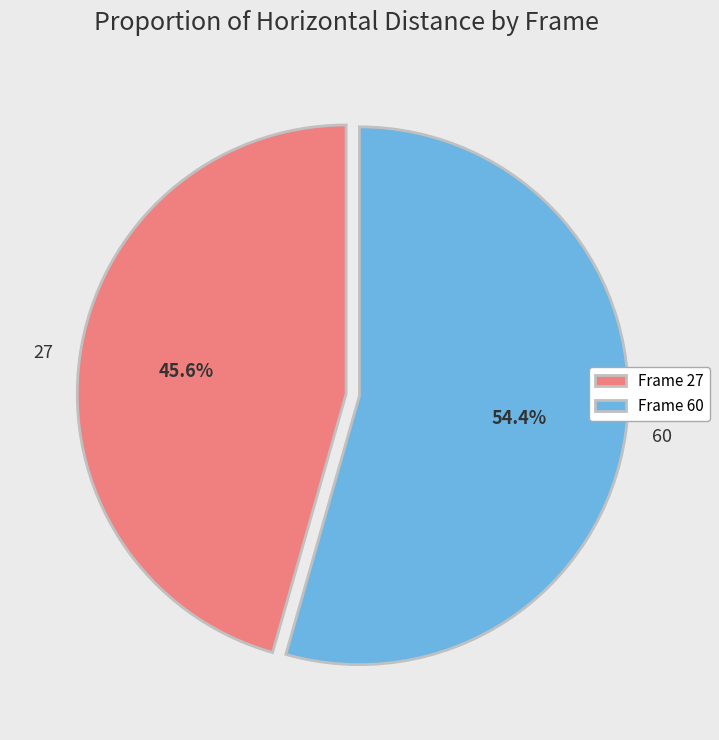

To the nearest percent, what is the average slice percentage?

50%